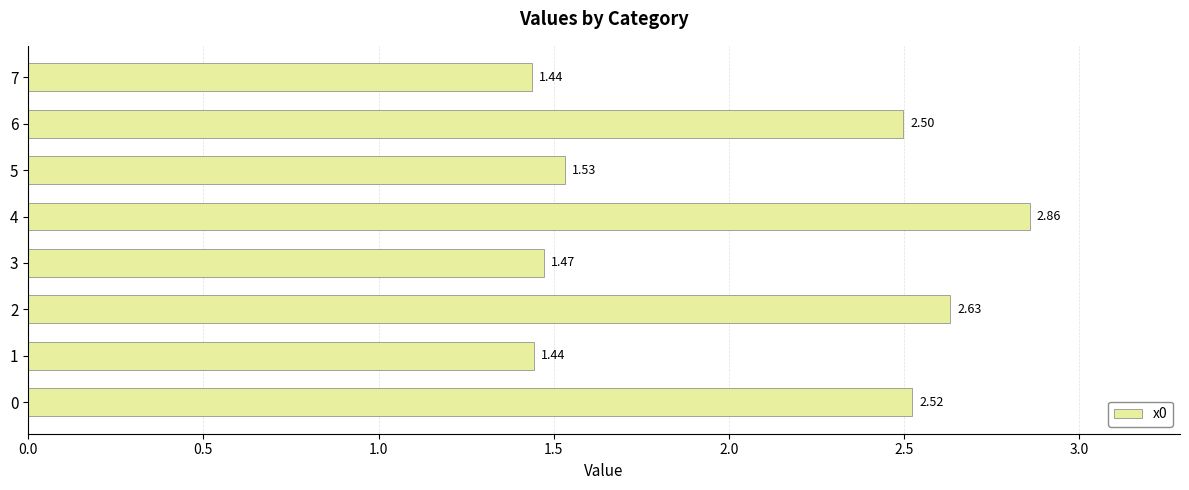

What is the ratio of the value at 1 to the value at 5?

0.9